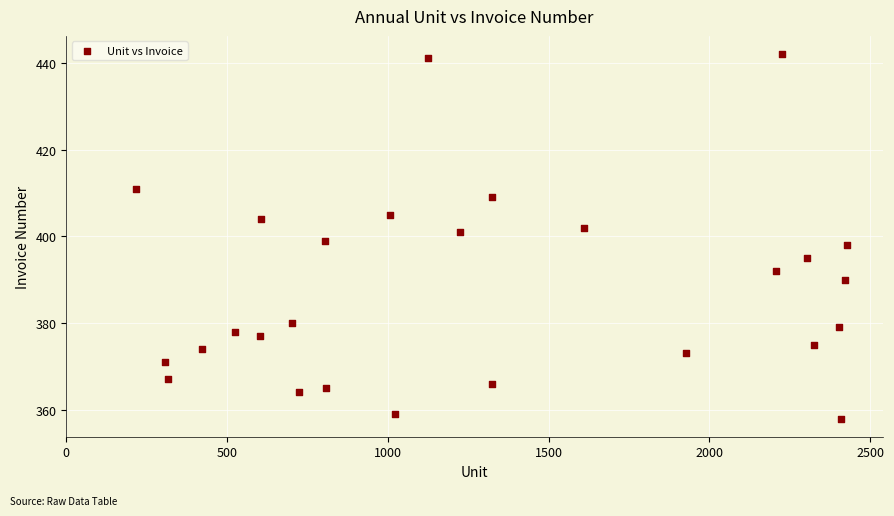

What is the range of X values (max minus min)?

2211